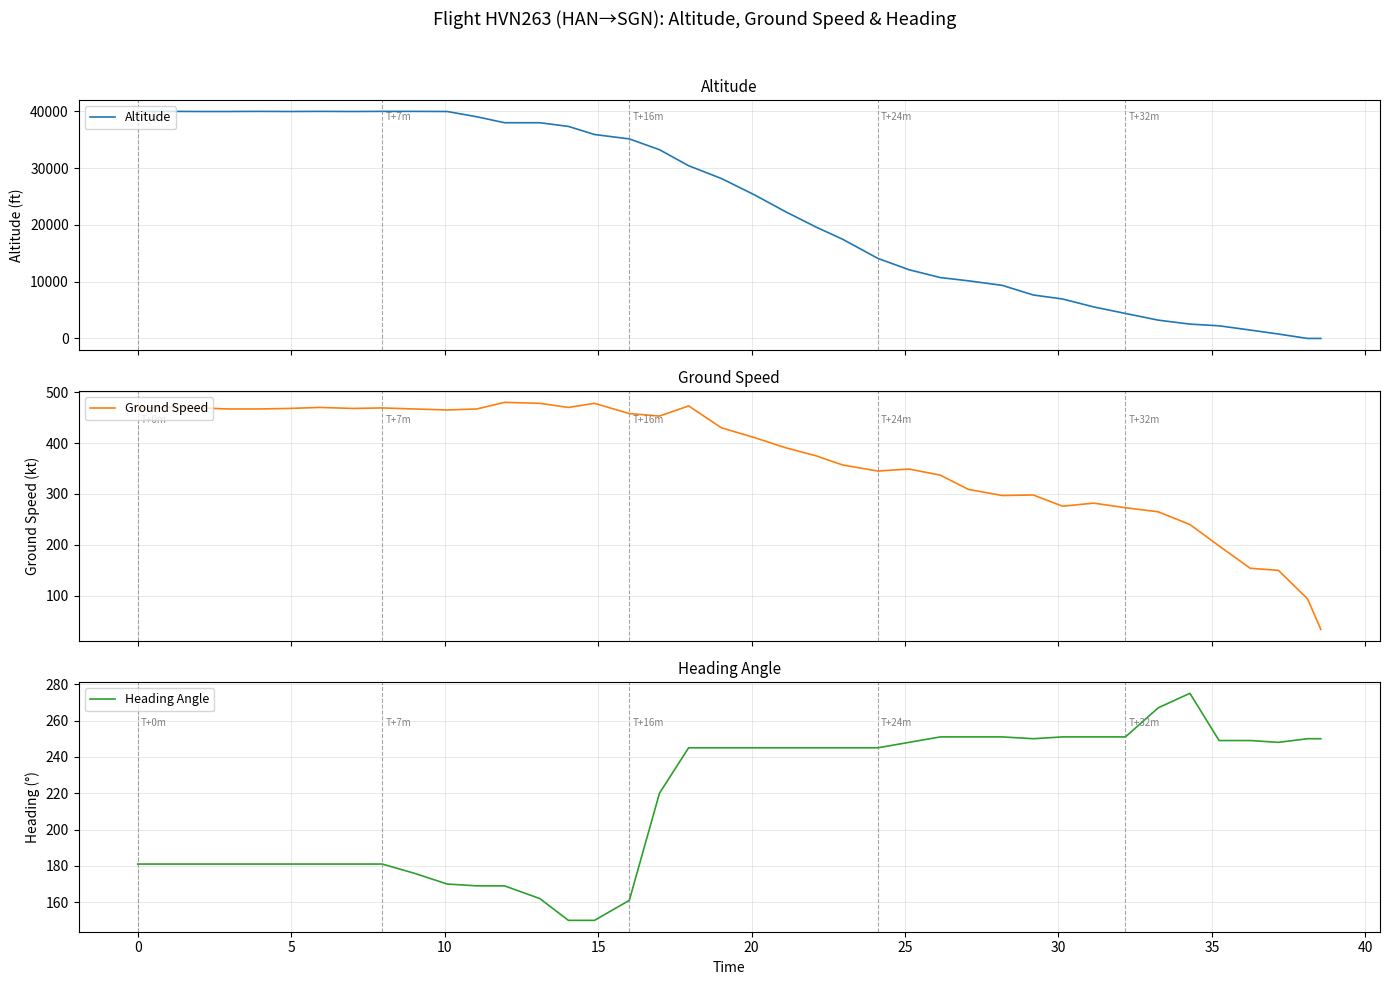

List the series in order of their peak value, lowest first.

Heading Angle, Ground Speed, Altitude